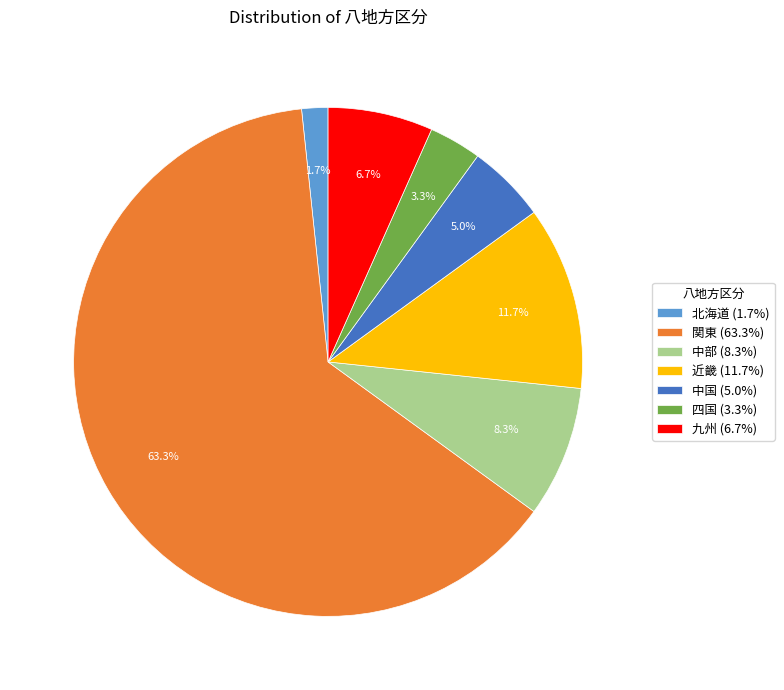

To the nearest percent, what is the difference between the 近畿 and 中国 slice percentages?

7%